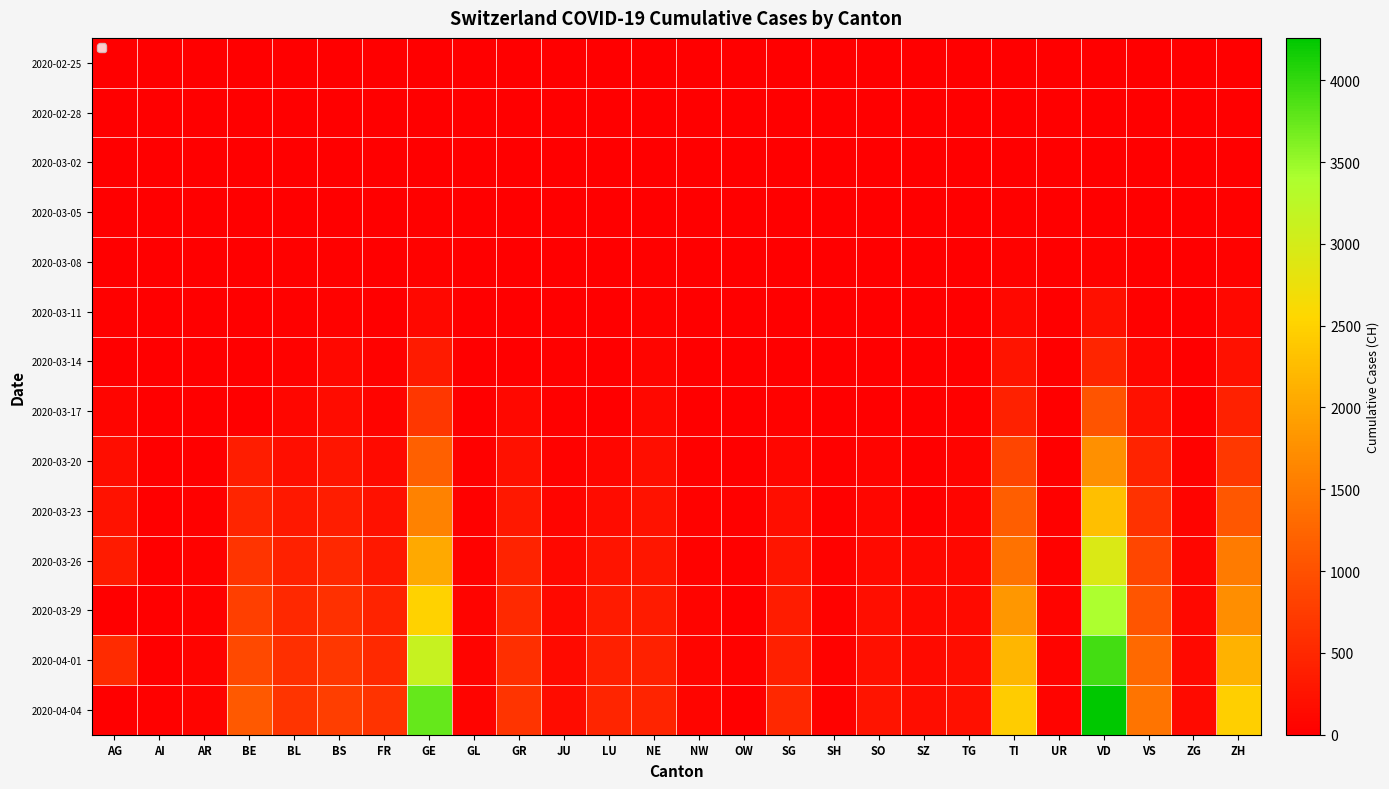

Which label corresponds to the largest value in the chart?

VD